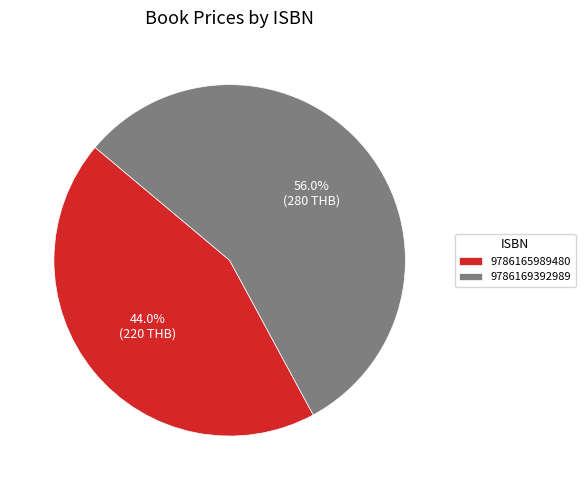

How much of the chart is everything except 9786169392989?

44.0%